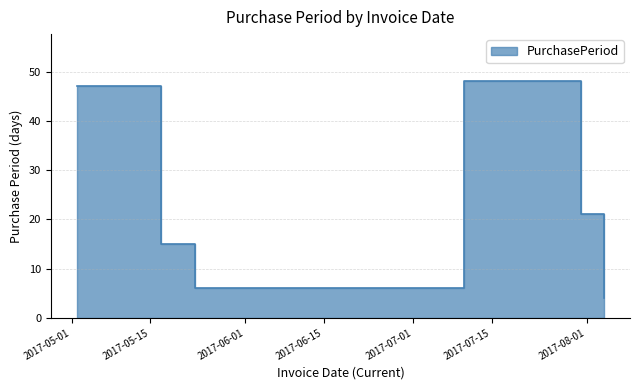

What is the change in value from 2017-05-17 to 2017-07-10?

+33